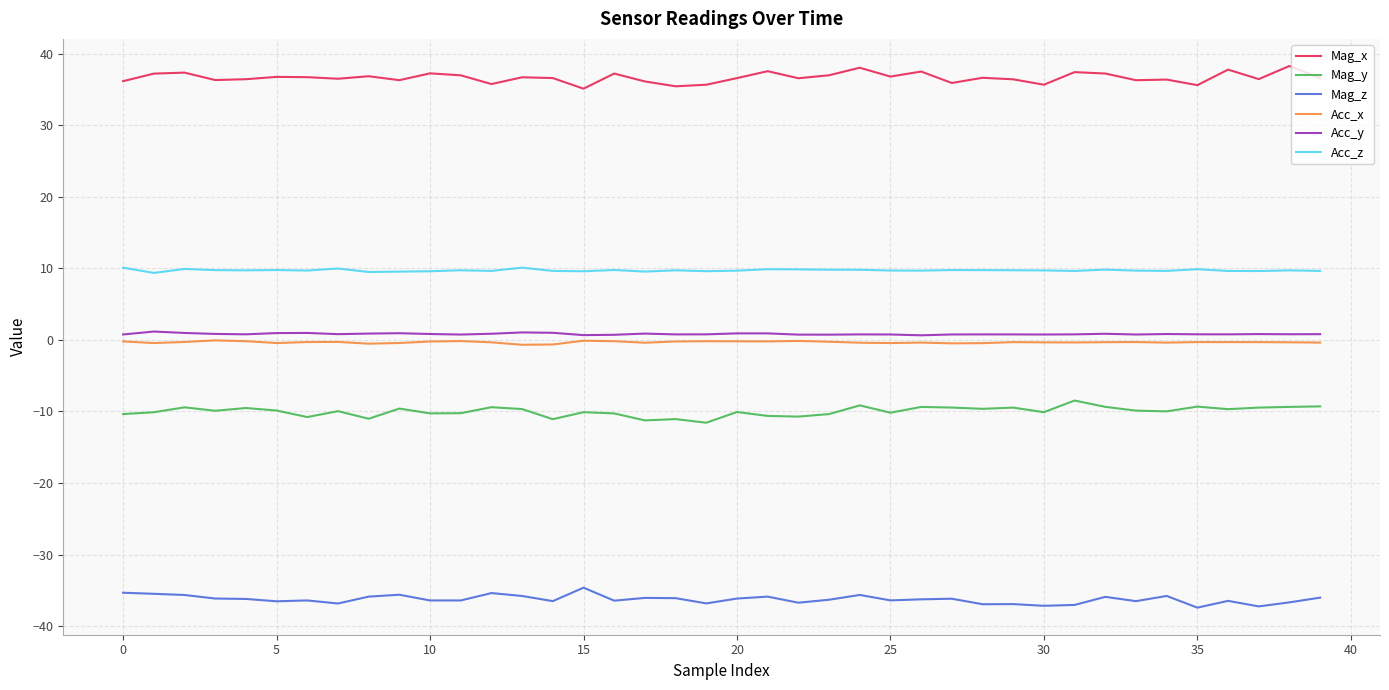

True or false: Acc_y and Mag_z cross at least once.

False